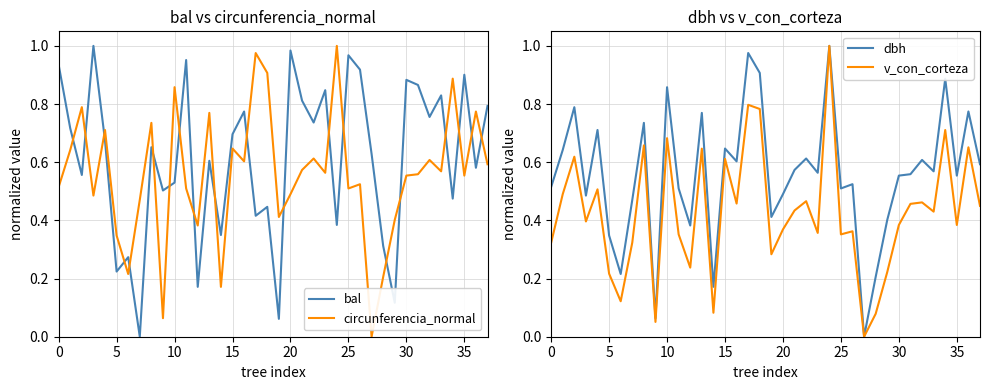

Which series changed the most between 0 and 28?

bal